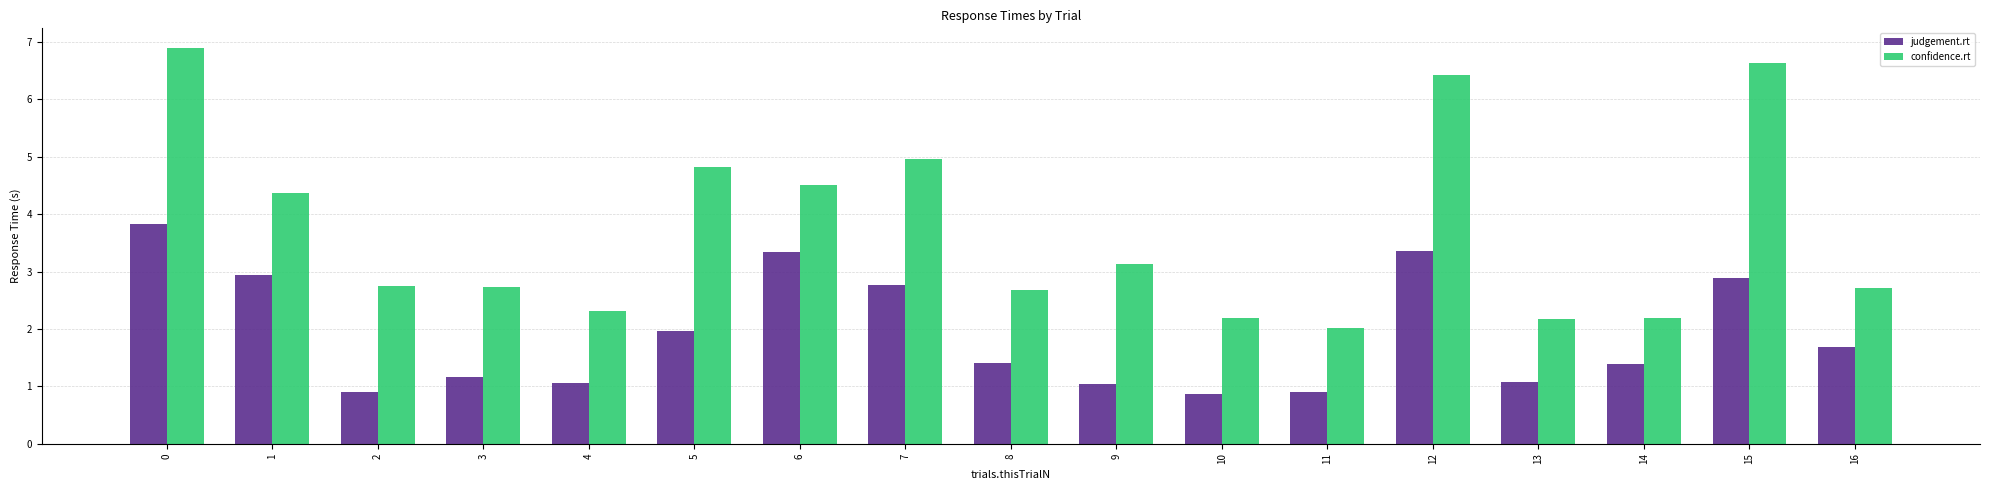

How many distinct data groups are displayed?

2